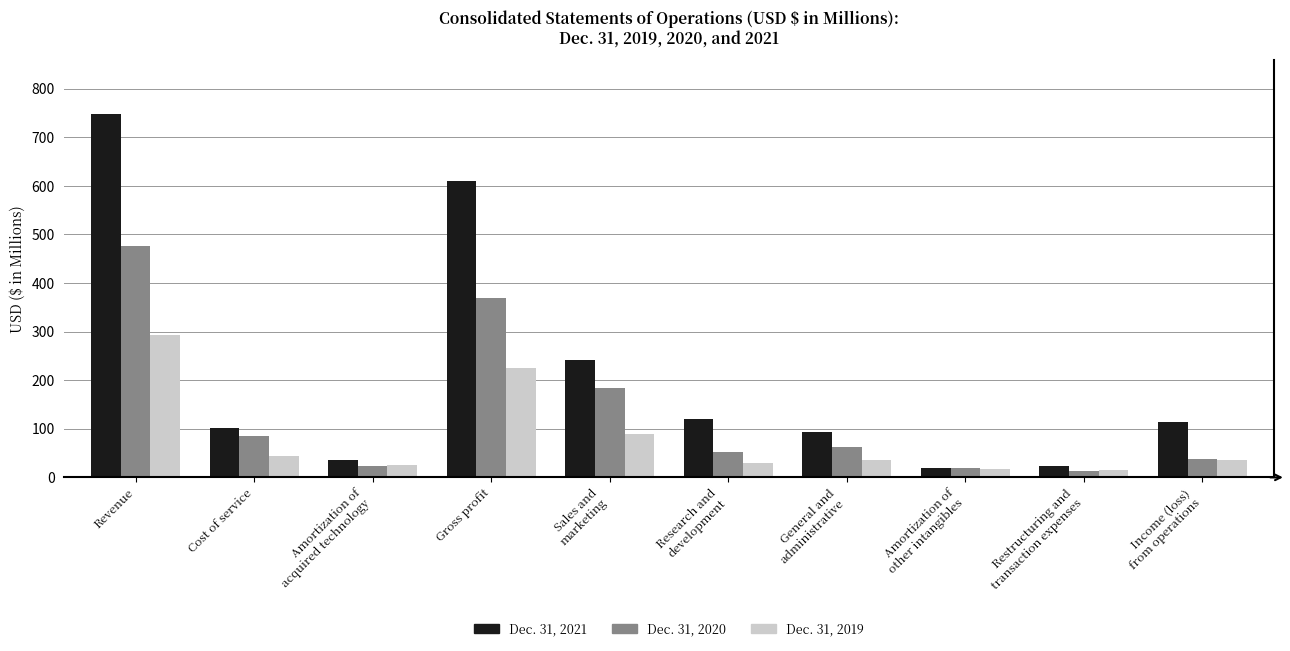

List the series in order of their overall mean, highest first.

Dec. 31, 2021, Dec. 31, 2020, Dec. 31, 2019